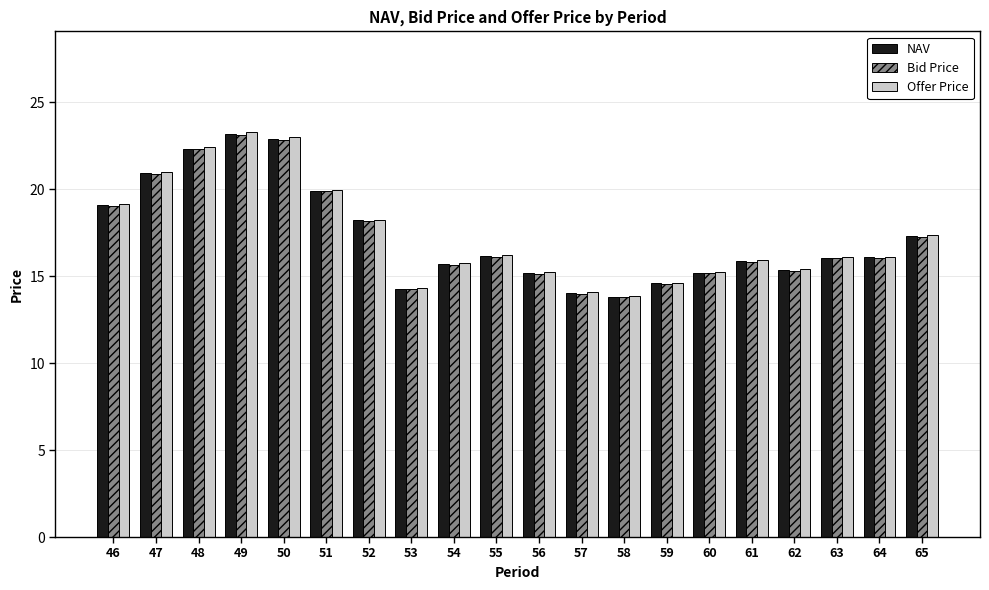

What is the total value across all series at 57?

42.1